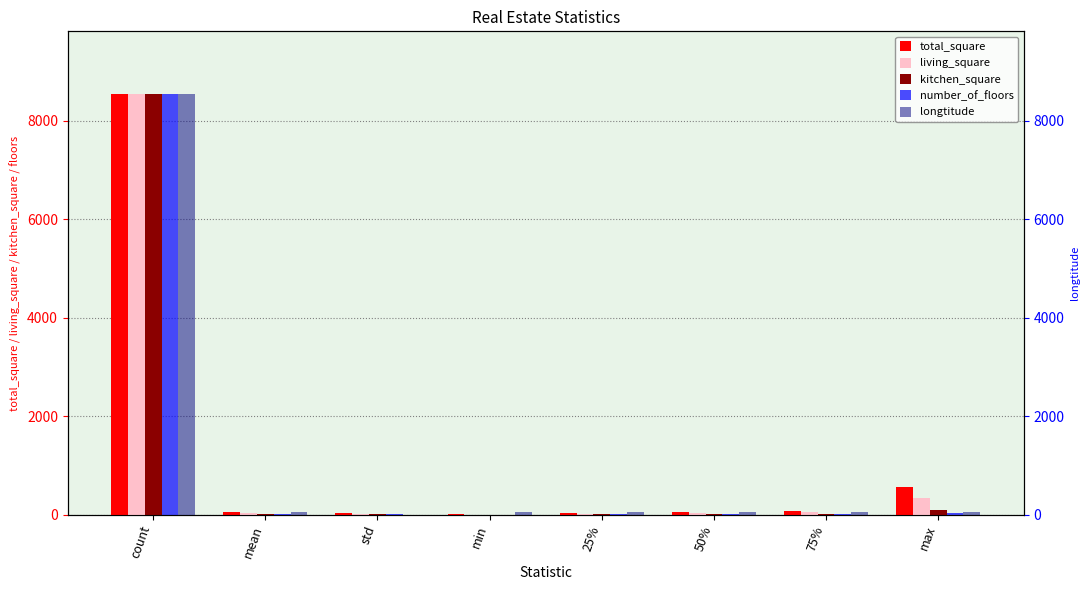

The value of living_square at 25% is 21.0. True or false?

True